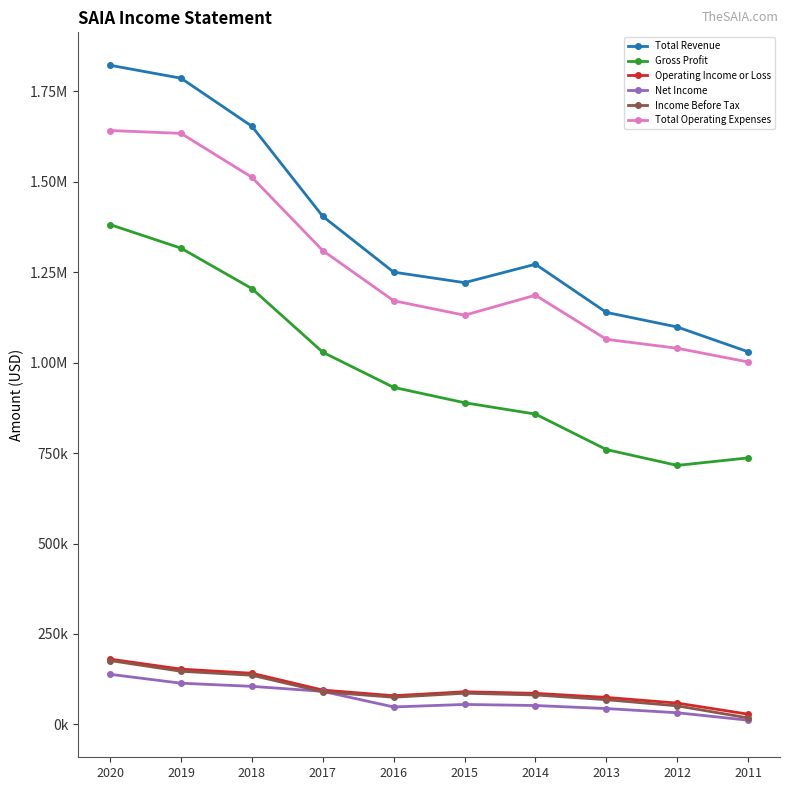

What are all the series names shown in the legend?

Total Revenue, Gross Profit, Operating Income or Loss, Net Income, Income Before Tax, Total Operating Expenses